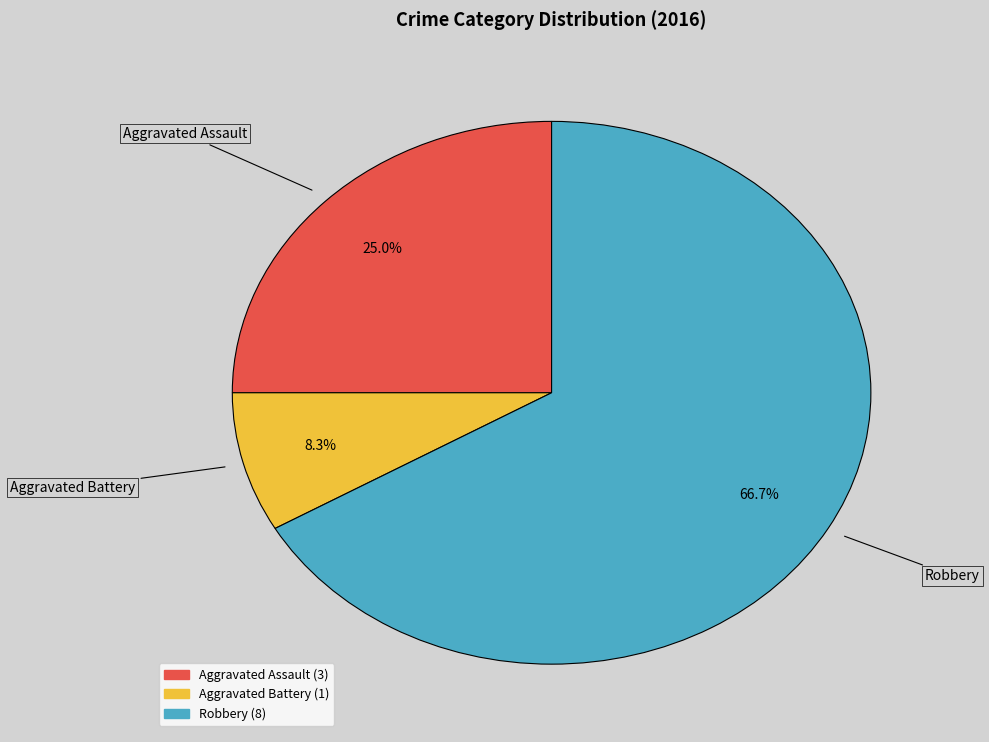

To the nearest percent, what is the difference between the largest and smallest slice percentages?

58%